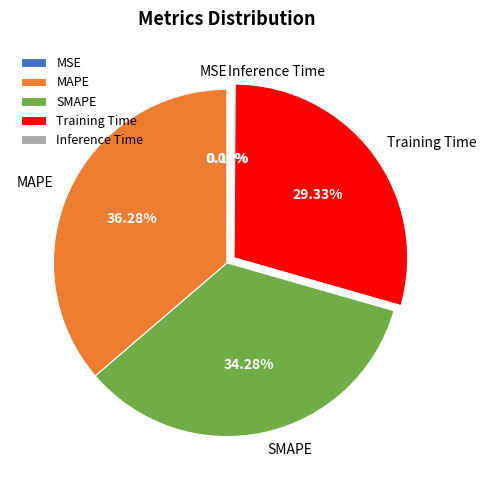

Which category has the biggest portion of the pie?

MAPE